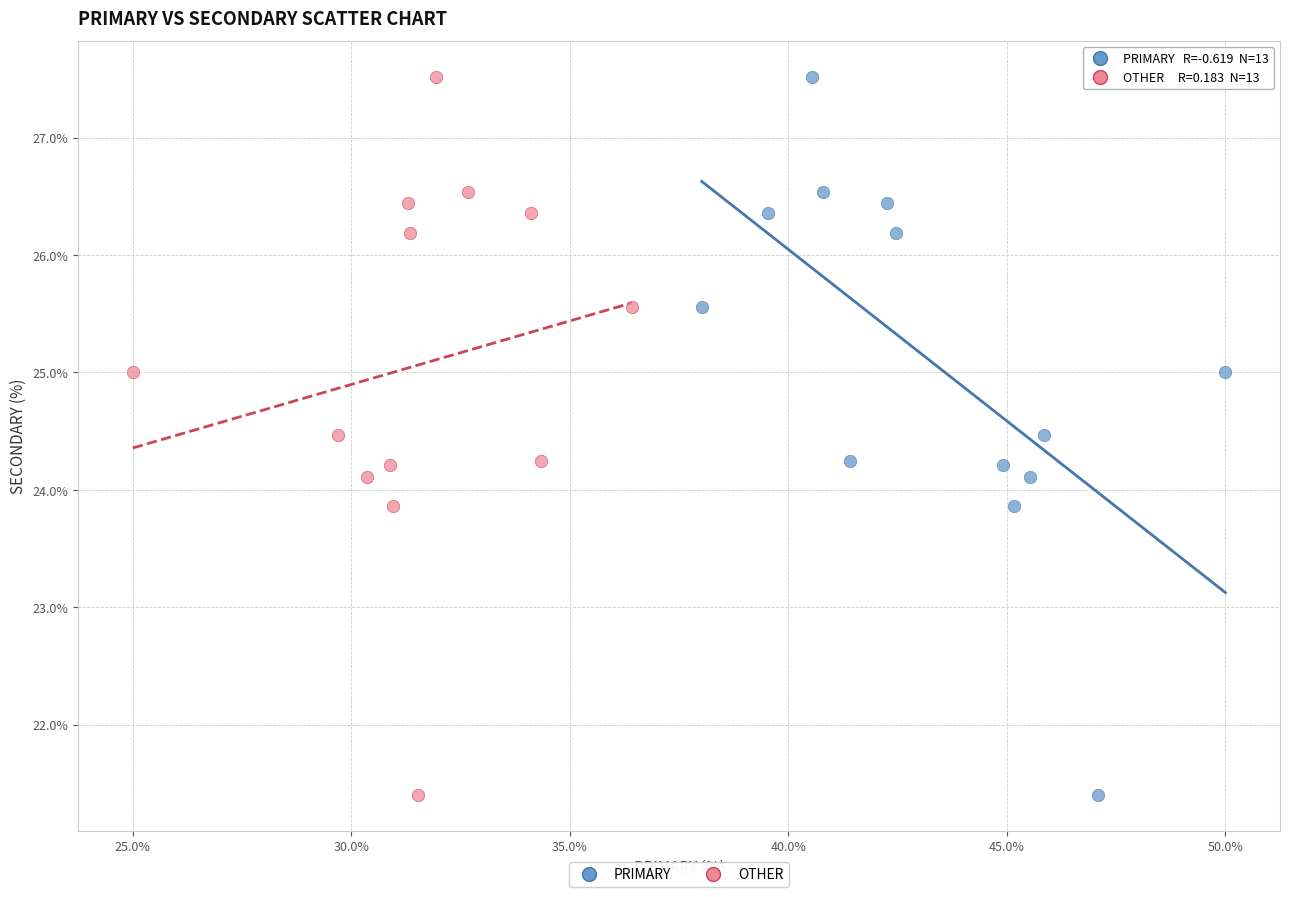

What are all the series names shown in the legend?

PRIMARY, OTHER